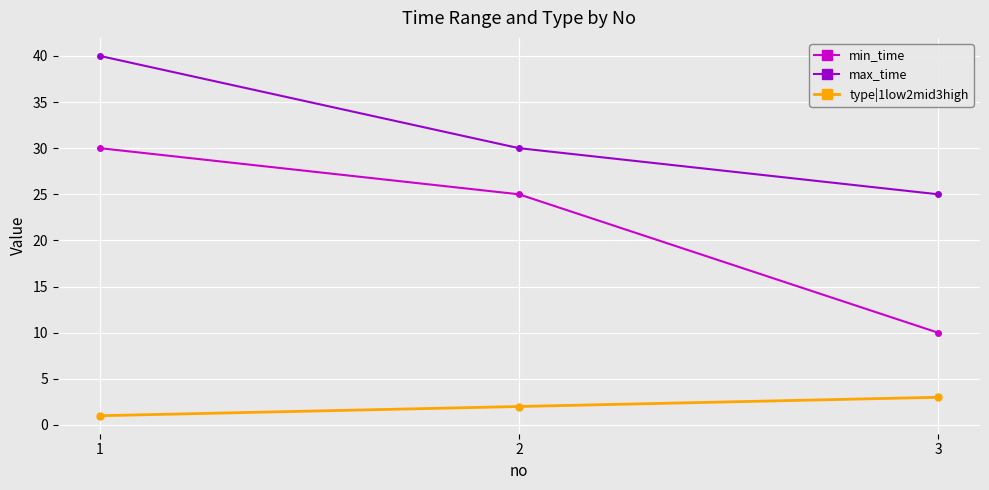

Which series has the widest spread of values?

min_time